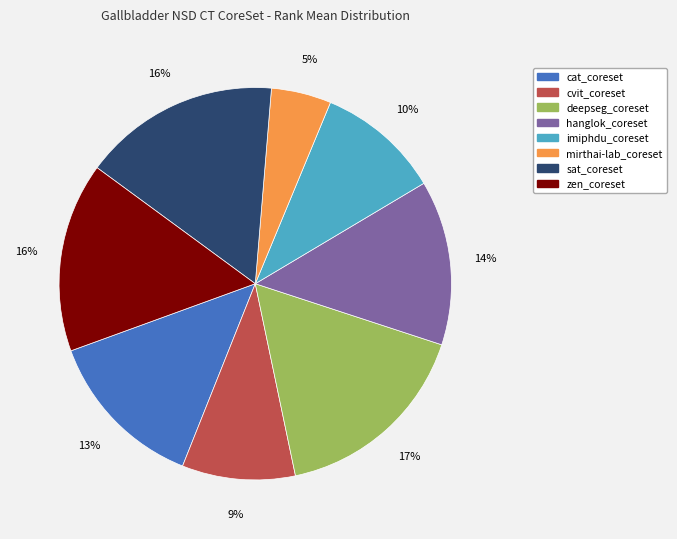

Between cvit_coreset and deepseg_coreset, which is larger?

deepseg_coreset